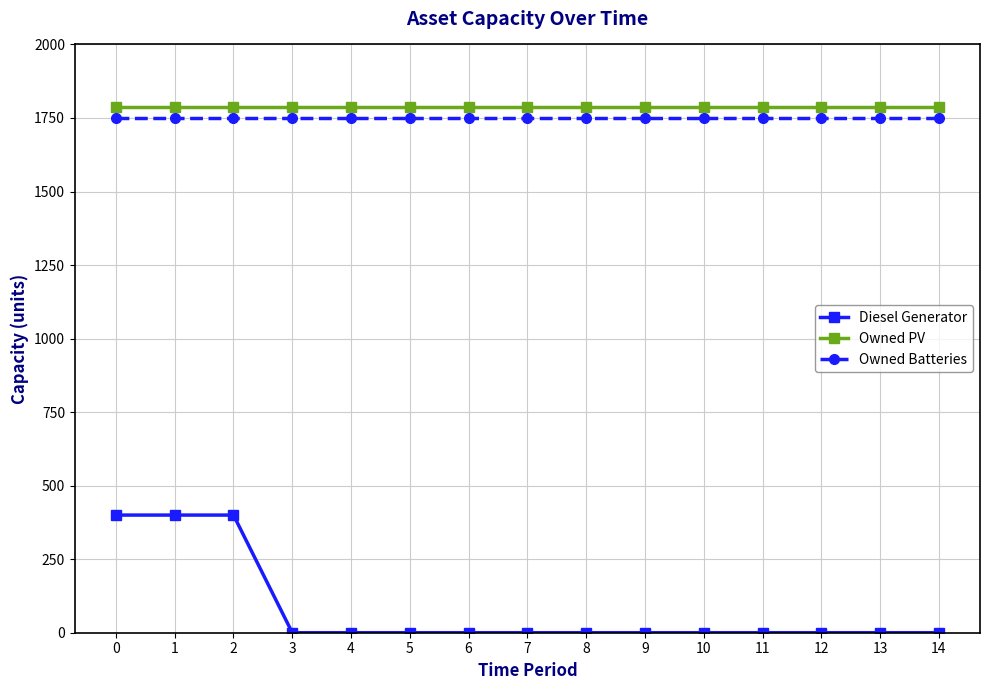

Between 0 and 13, which series saw the biggest shift?

Diesel Generator